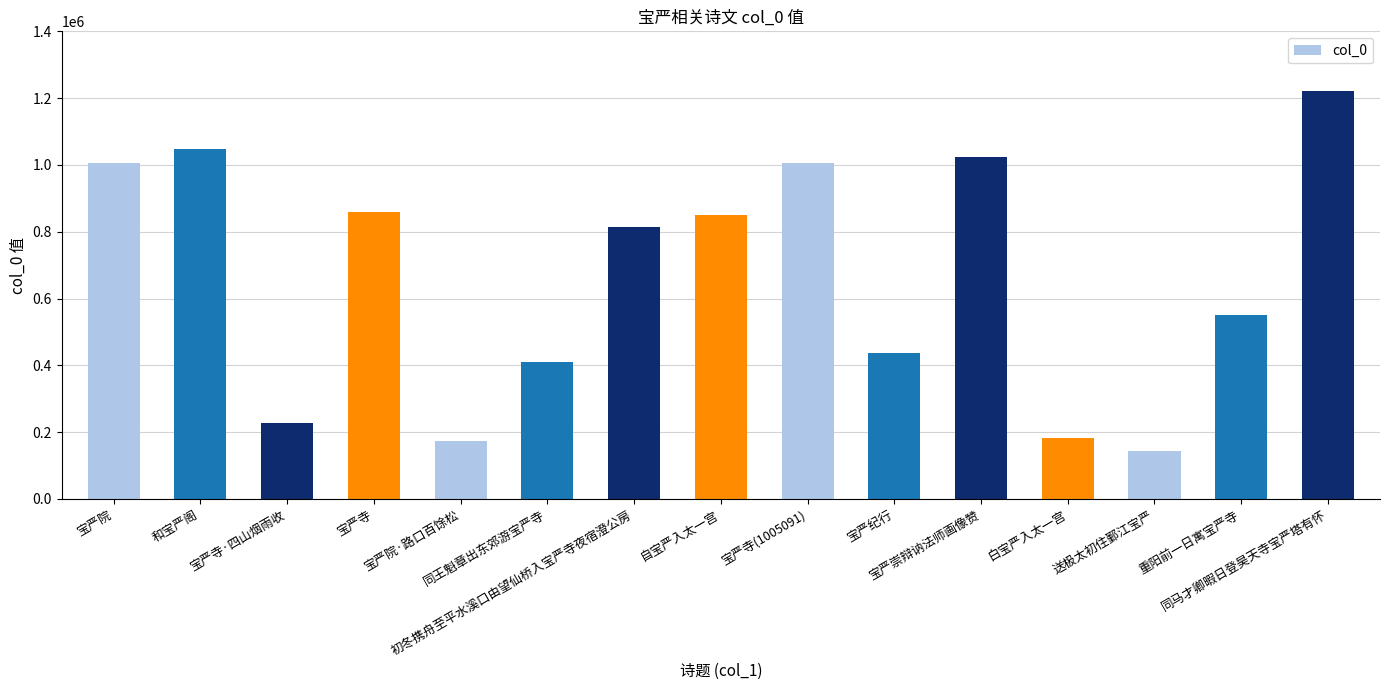

Which label corresponds to the largest value in the chart?

同马才卿暇日登昊天寺宝严塔有怀